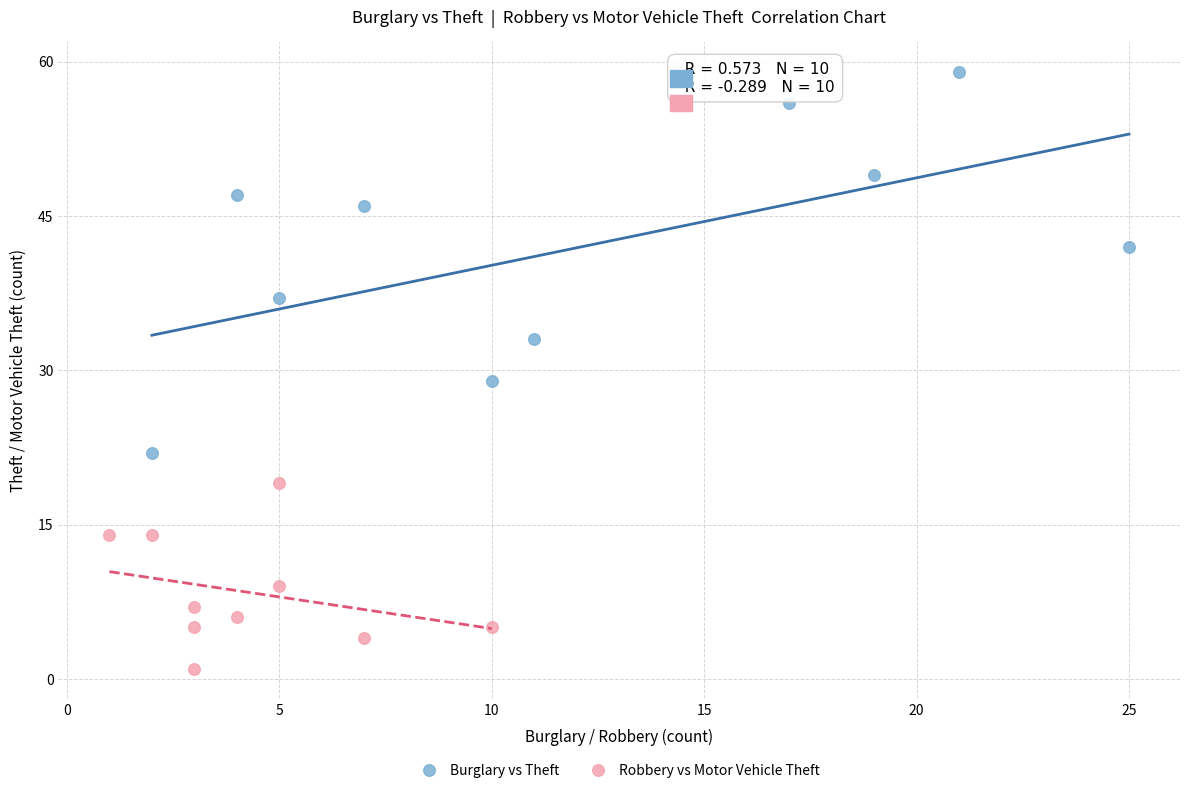

Which series reaches the minimum Y coordinate?

Robbery vs Motor Vehicle Theft